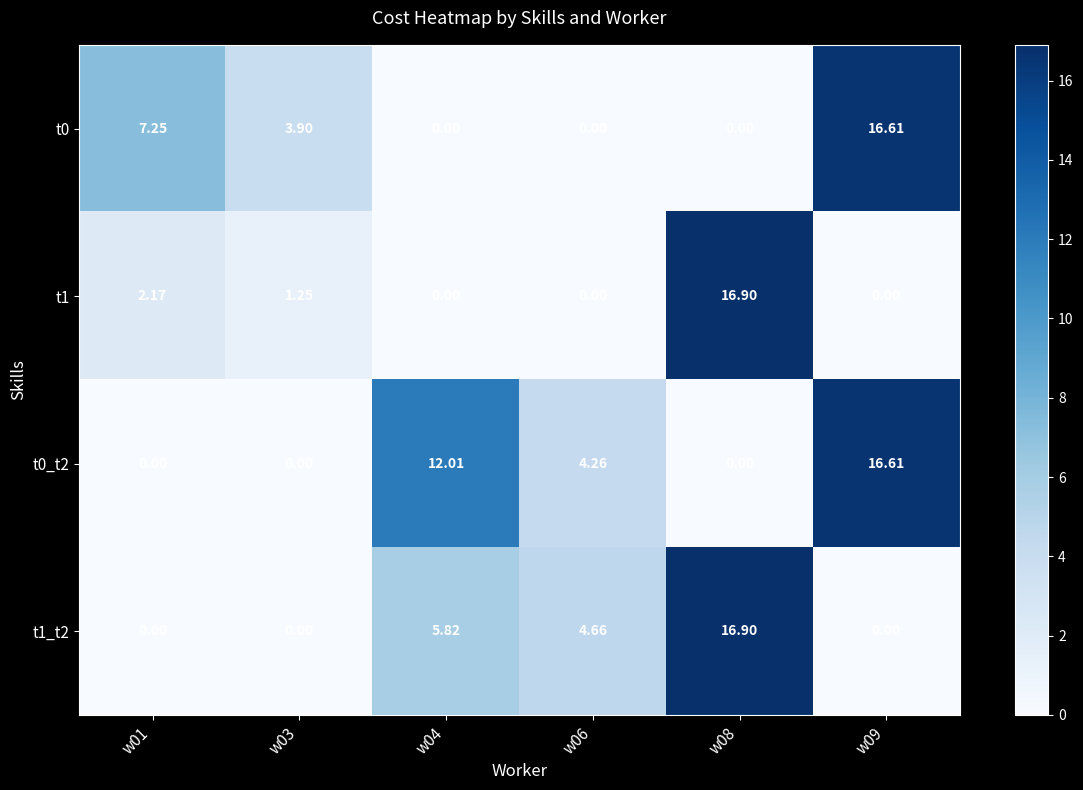

Is the value of t1_t2 at w03 greater than the value of t0_t2 at w06?

No